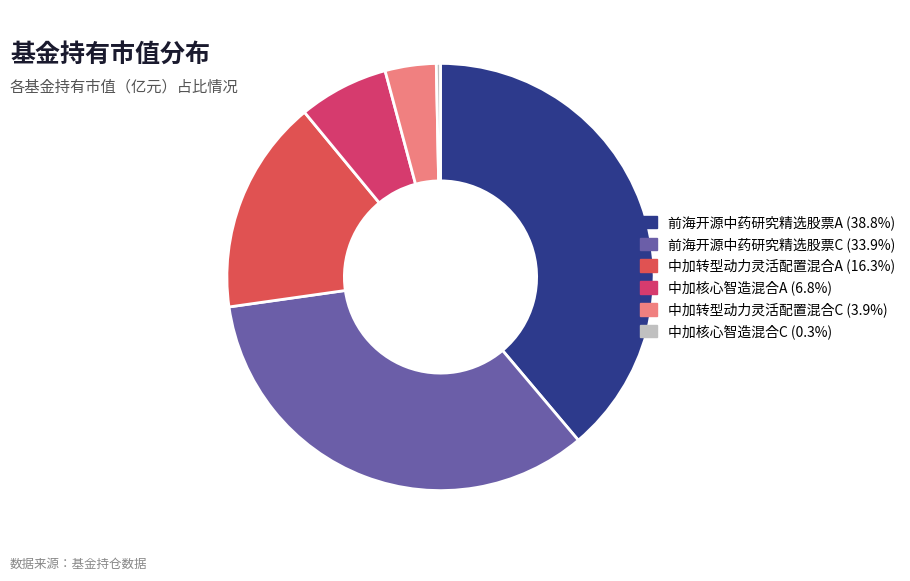

Combined, do 中加核心智造混合A and 中加转型动力灵活配置混合A account for over 50%?

No